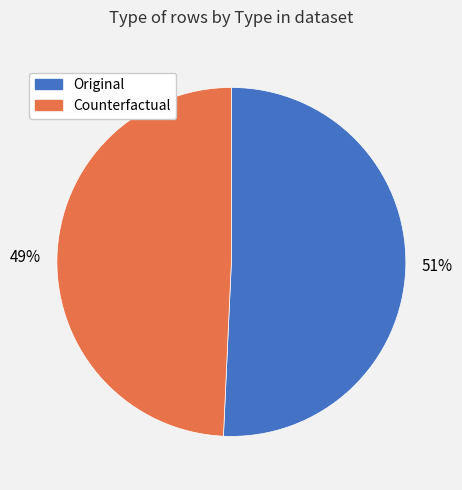

What is the smallest slice in the pie chart?

Counterfactual